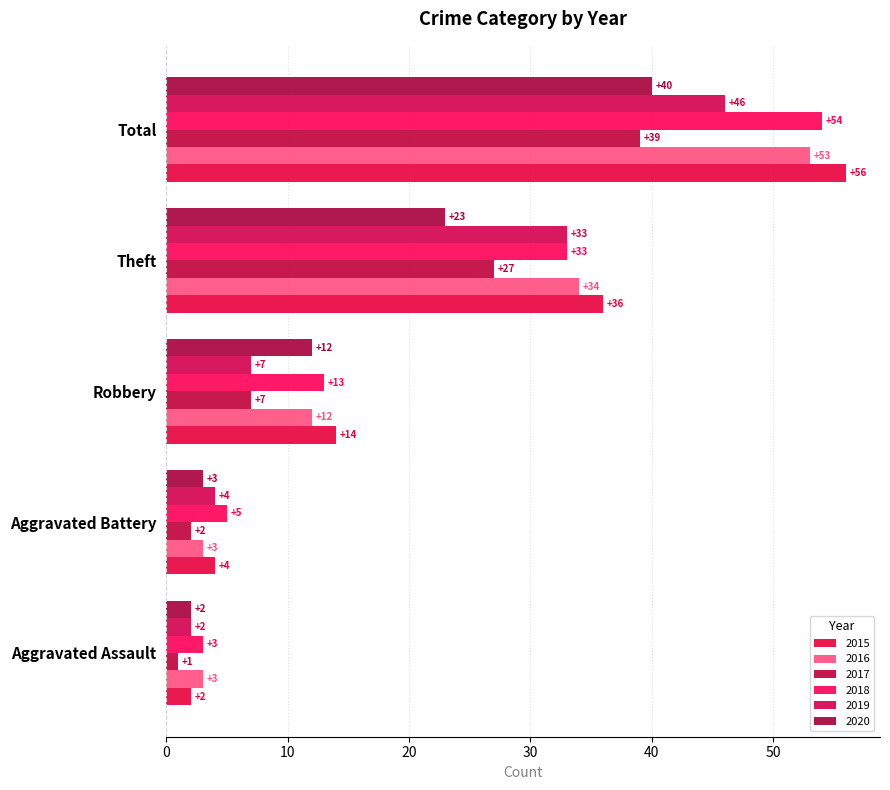

Between Aggravated Assault and Theft, which series saw the biggest shift?

2015